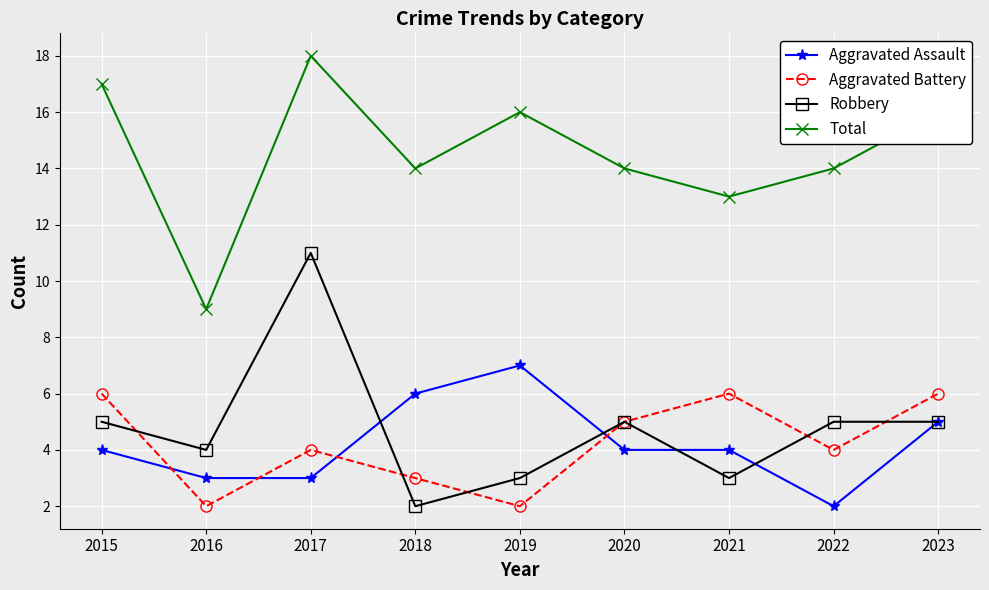

Is the value of Aggravated Battery at 2016 greater than the value of Aggravated Assault at 2018?

No